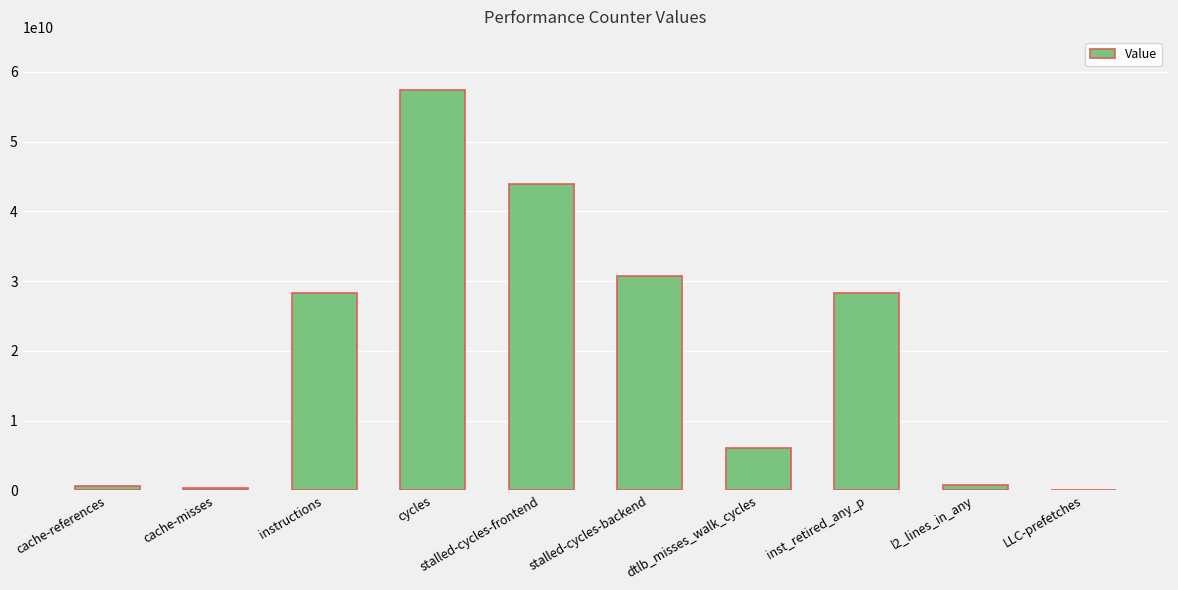

Which label corresponds to the largest value in the chart?

cycles